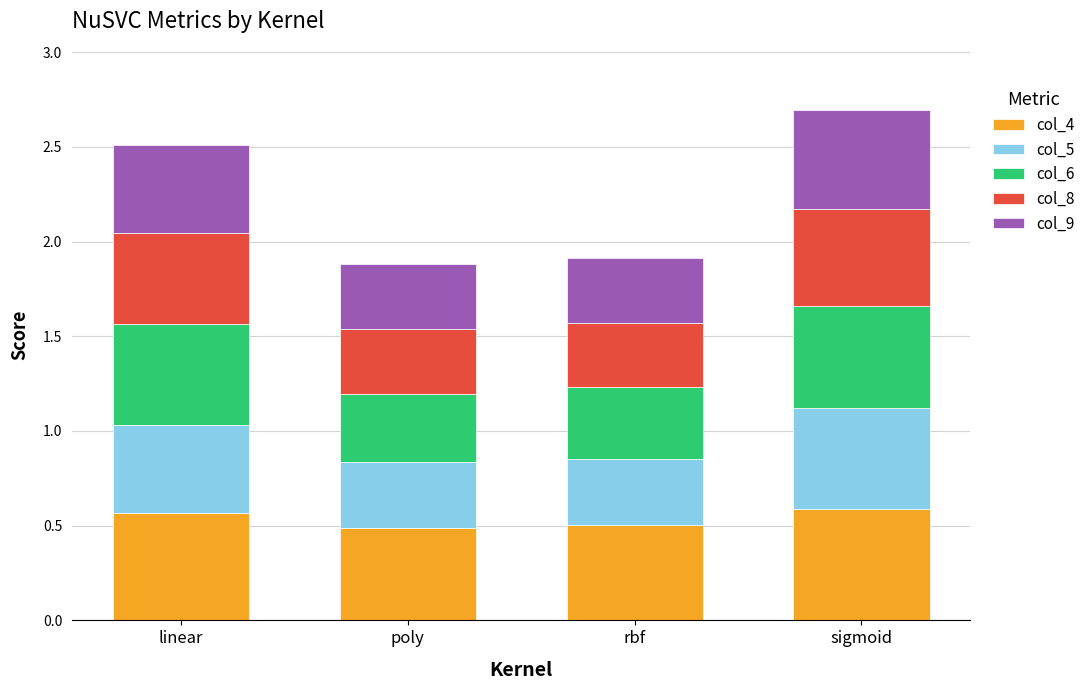

What is the total value across all series at linear?

2.5